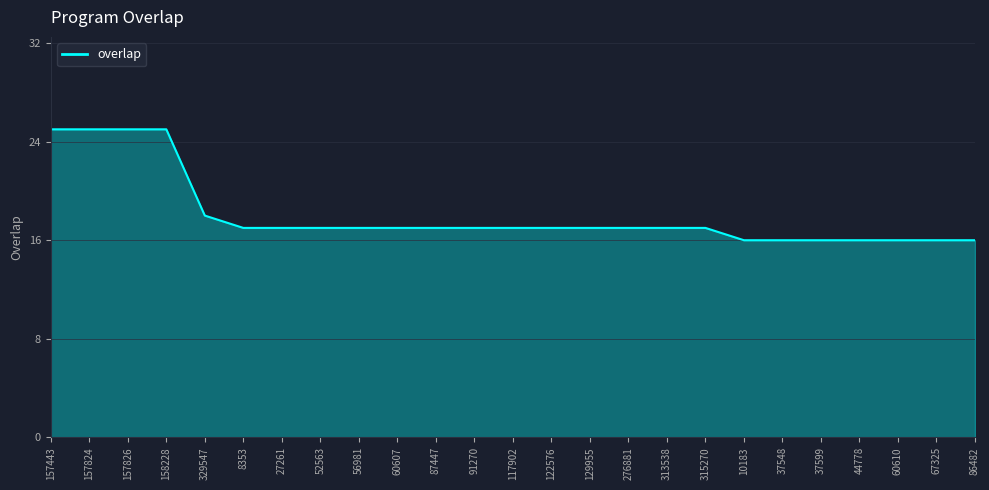

What is the change in value from 315270 to 37599?

-1